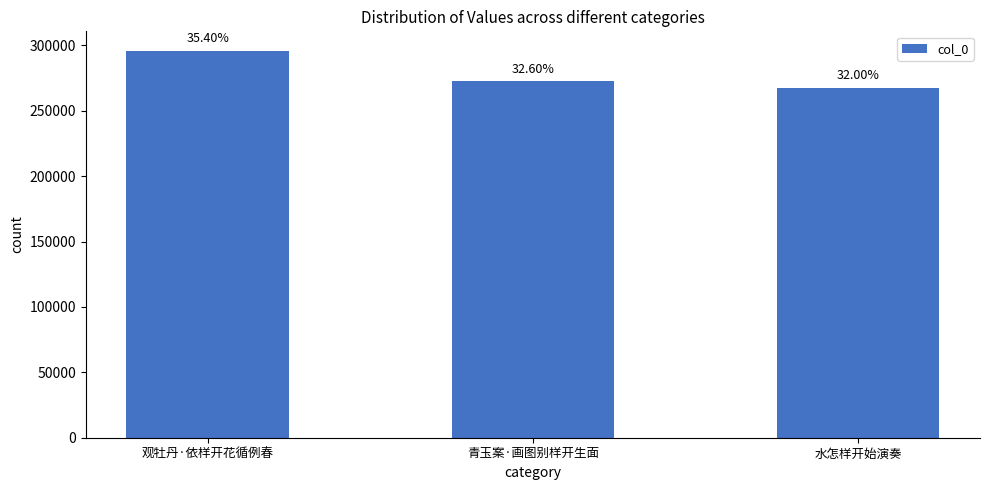

Are the bars horizontal?

No